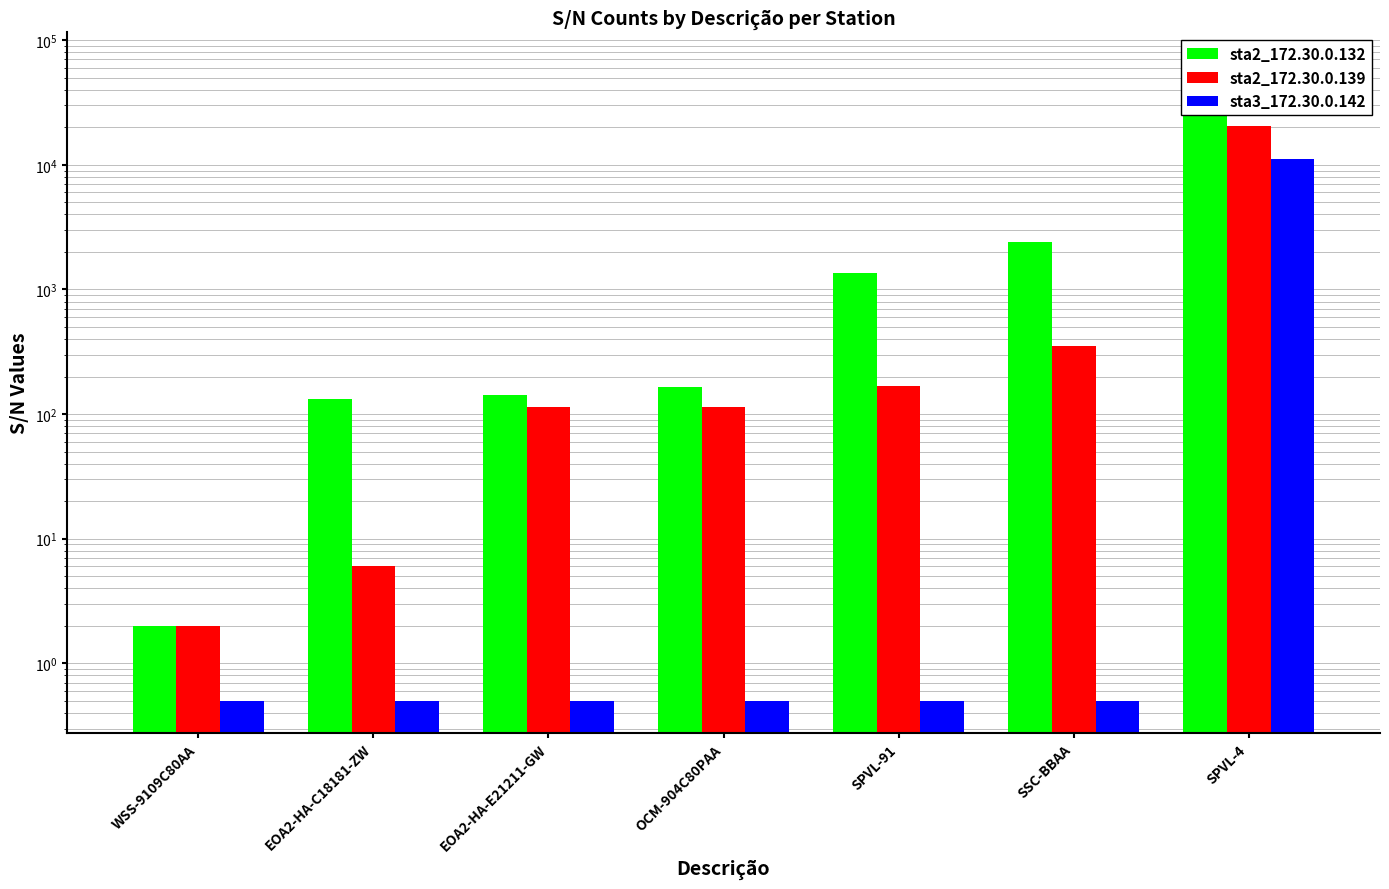

True or false: sta2_172.30.0.139 has a value of 2.0 at WSS-9109C80AA.

True